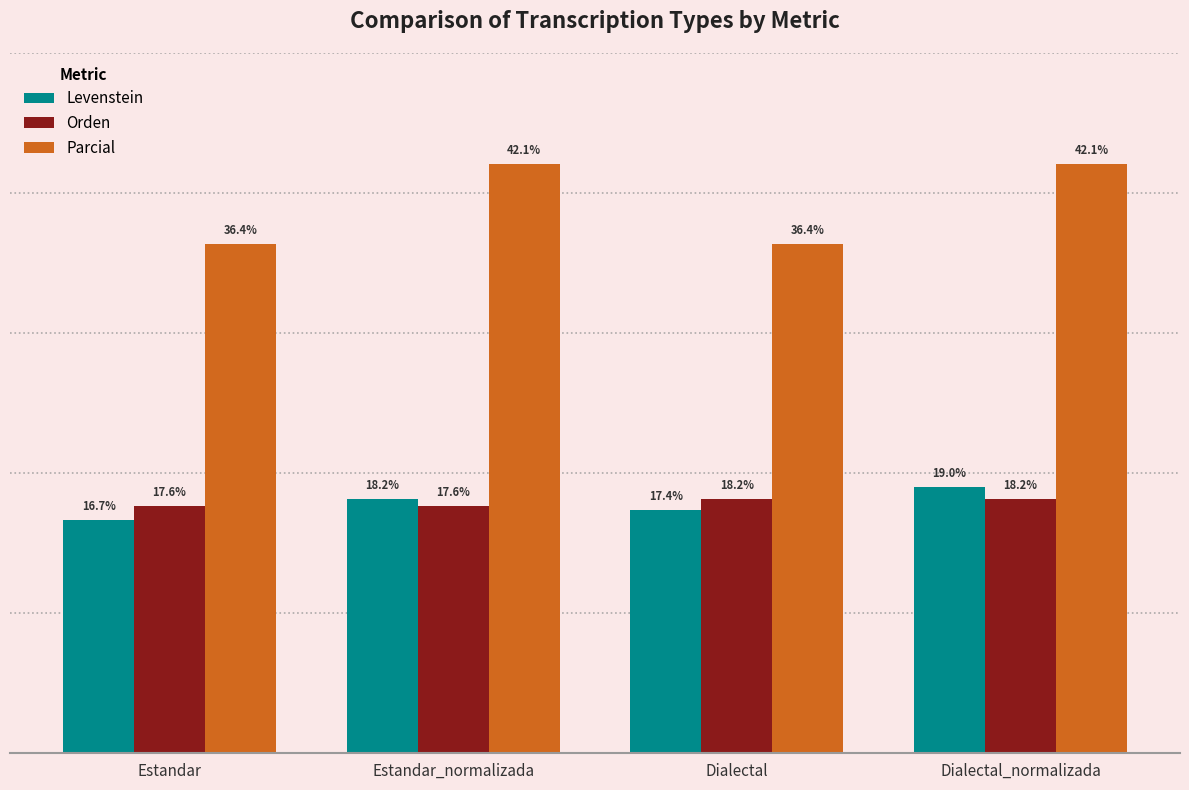

Which label corresponds to the smallest value in the chart?

Estandar